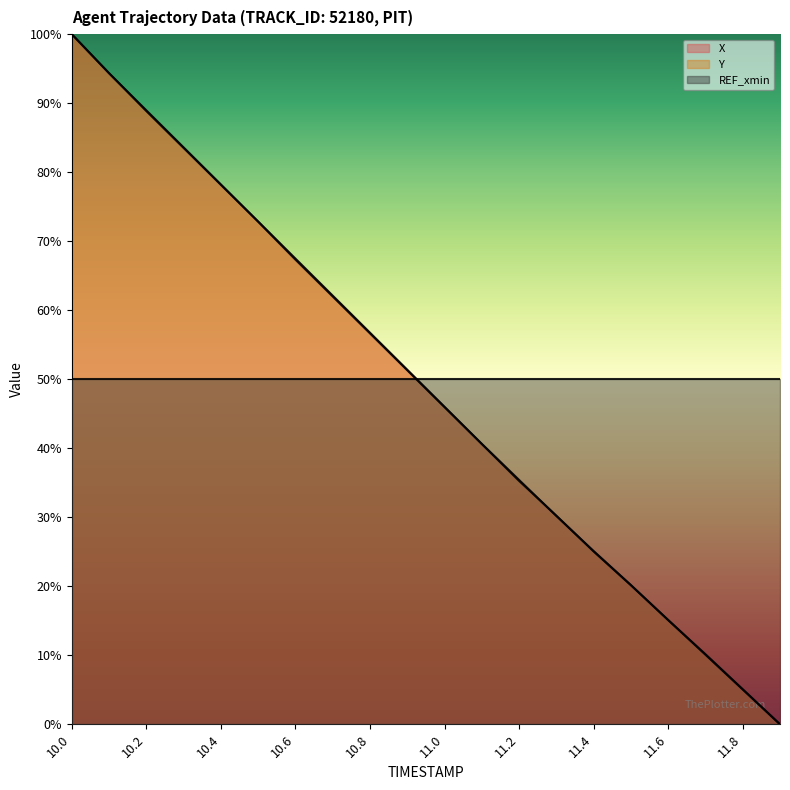

What is the difference between the X values at 11.0 and 10.6?

0.2